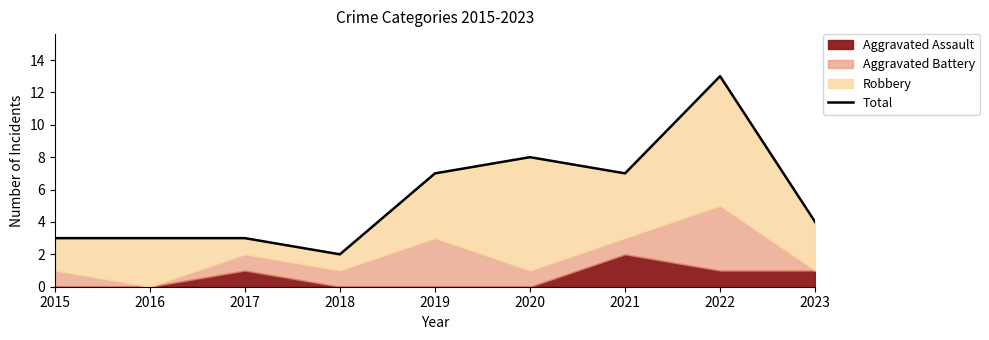

What is the maximum value shown in the chart?

13